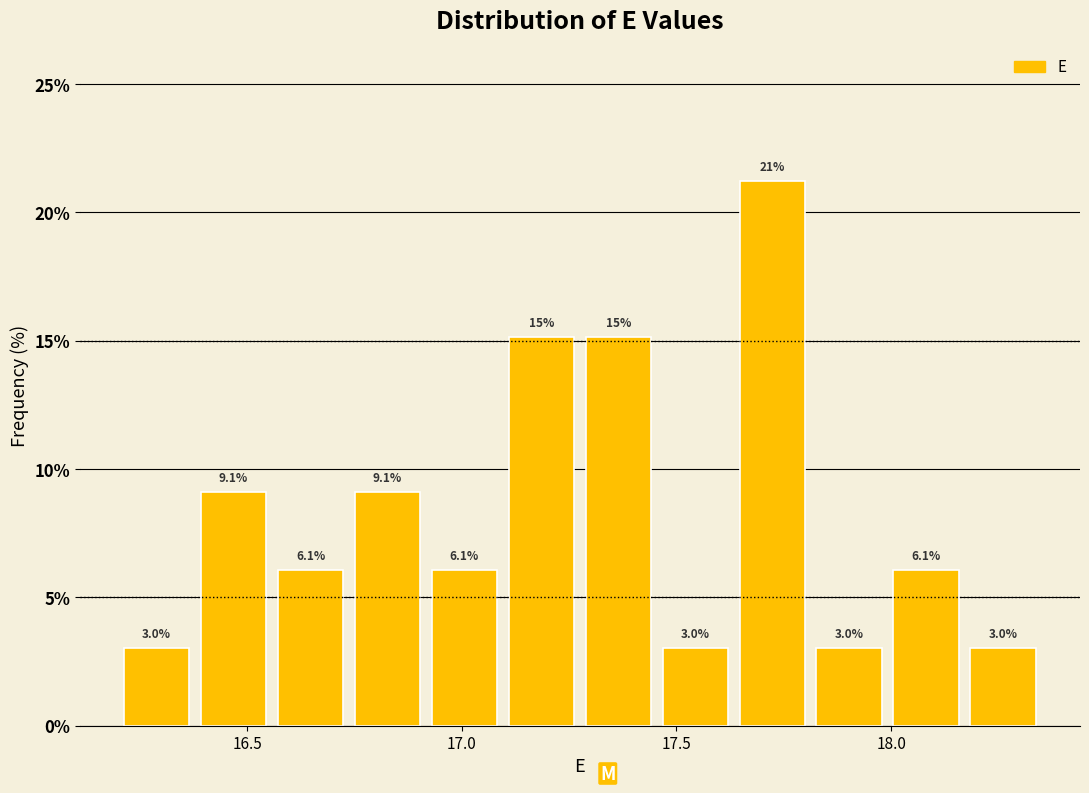

Around what value on the x-axis is the tallest bar? Give the approximate position of its centre, as read against the axis.

17.70